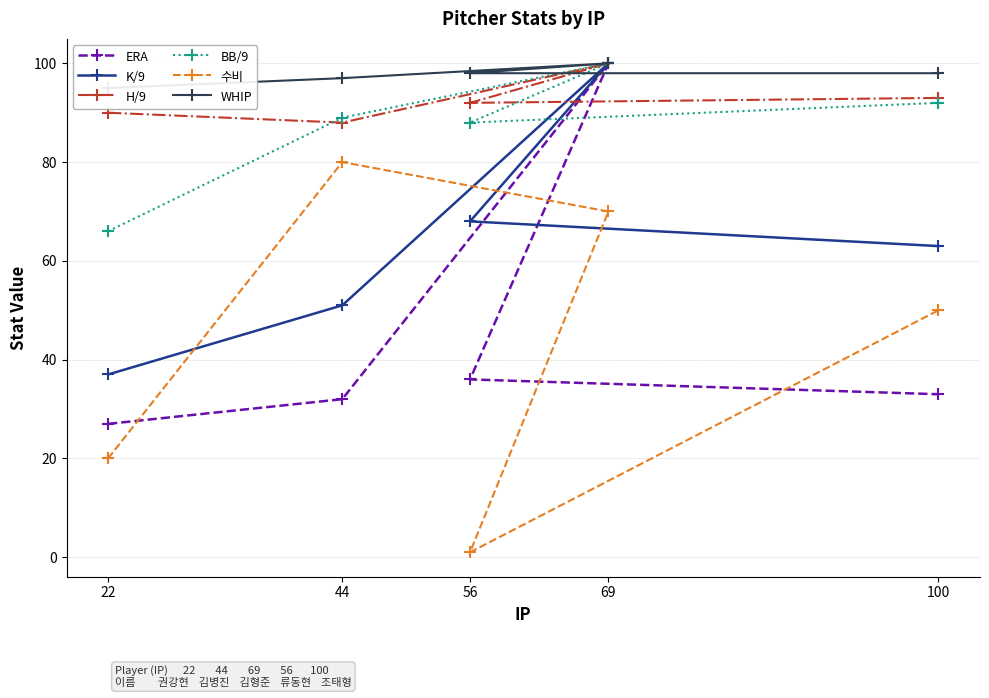

At 22, list the series in order from smallest to largest.

수비, ERA, K/9, BB/9, H/9, WHIP